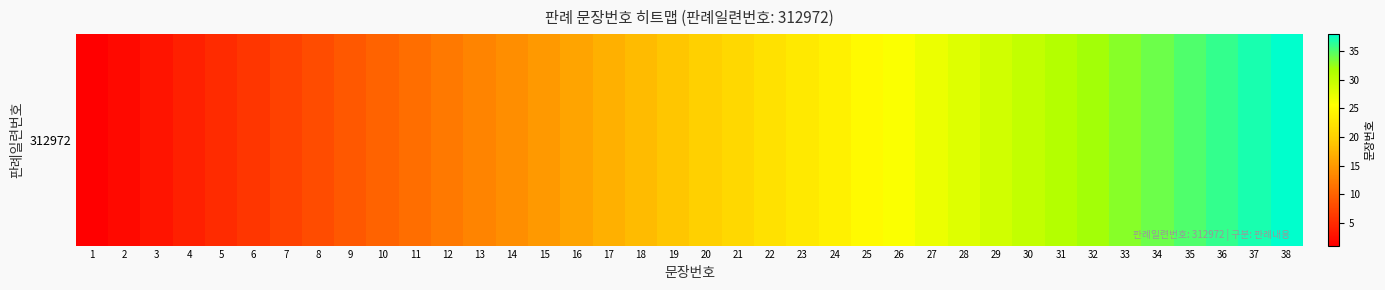

What is the sum of all values?

741